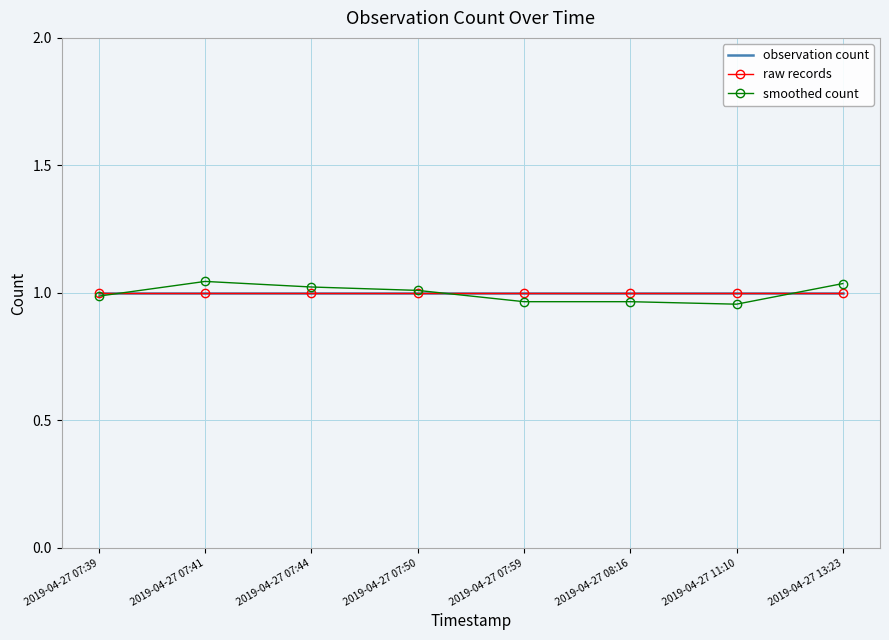

What is the highest value of the smoothed count series?

1.0